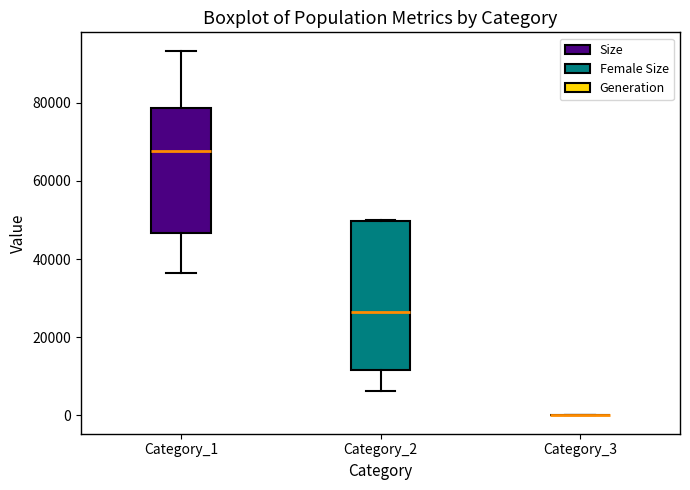

Which box is the tallest, from its lower edge to its upper edge?

Category_2